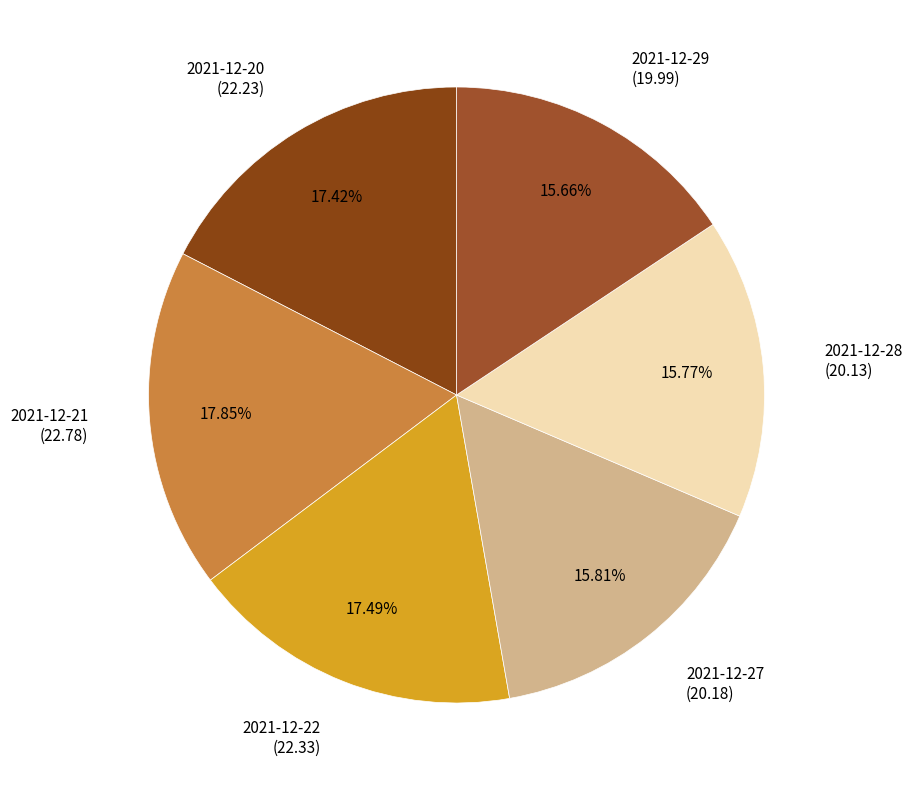

To the nearest percent, what is the average slice percentage?

17%